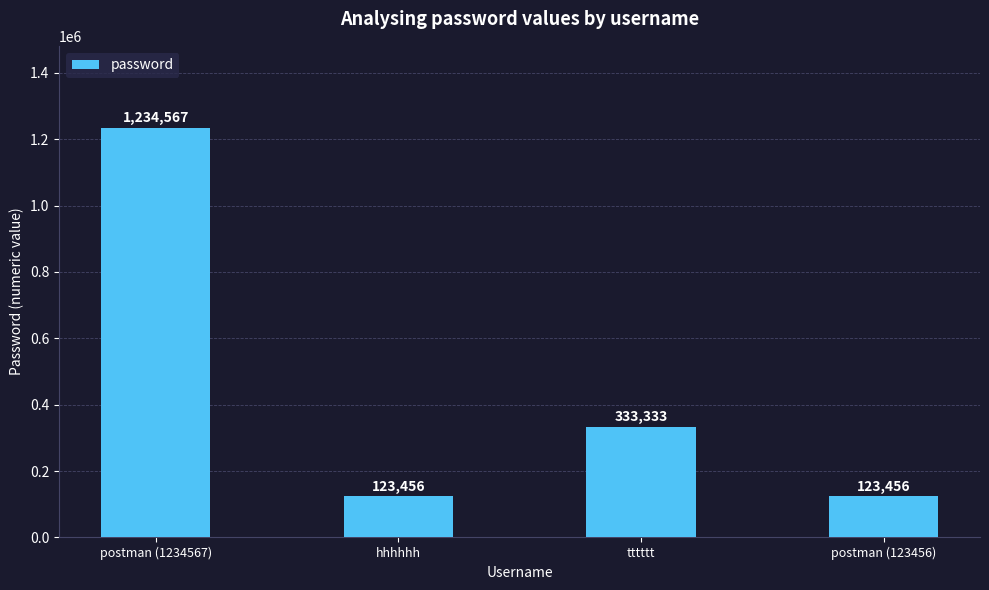

At which category does the chart reach its peak across all series?

postman (1234567)